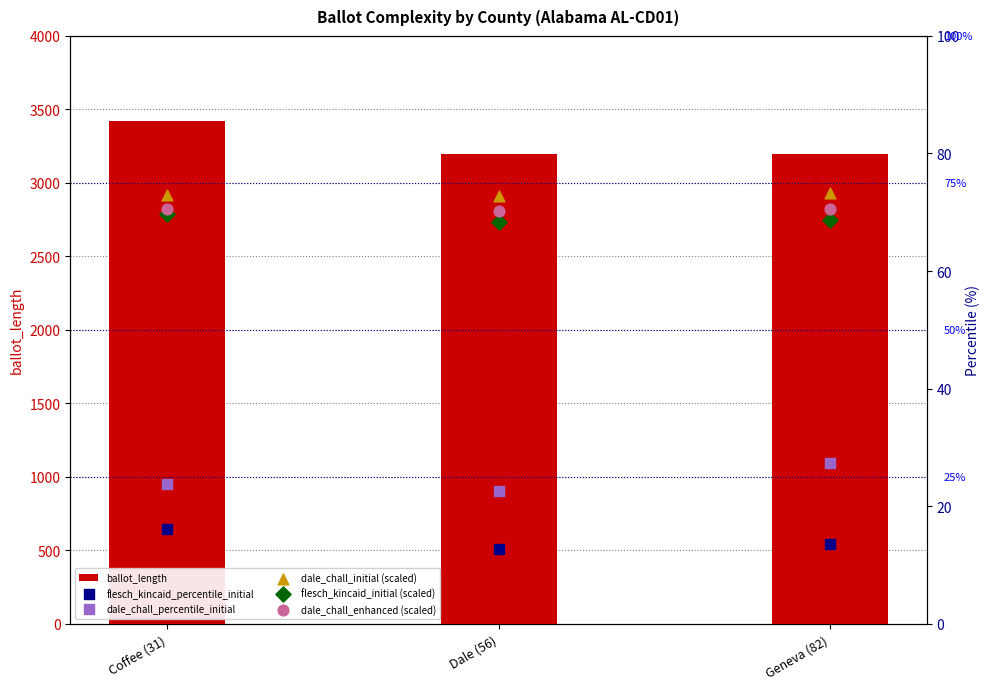

Is the value of ballot_length at Dale (56) greater than the value of dale_chall_percentile_initial at Geneva (82)?

Yes